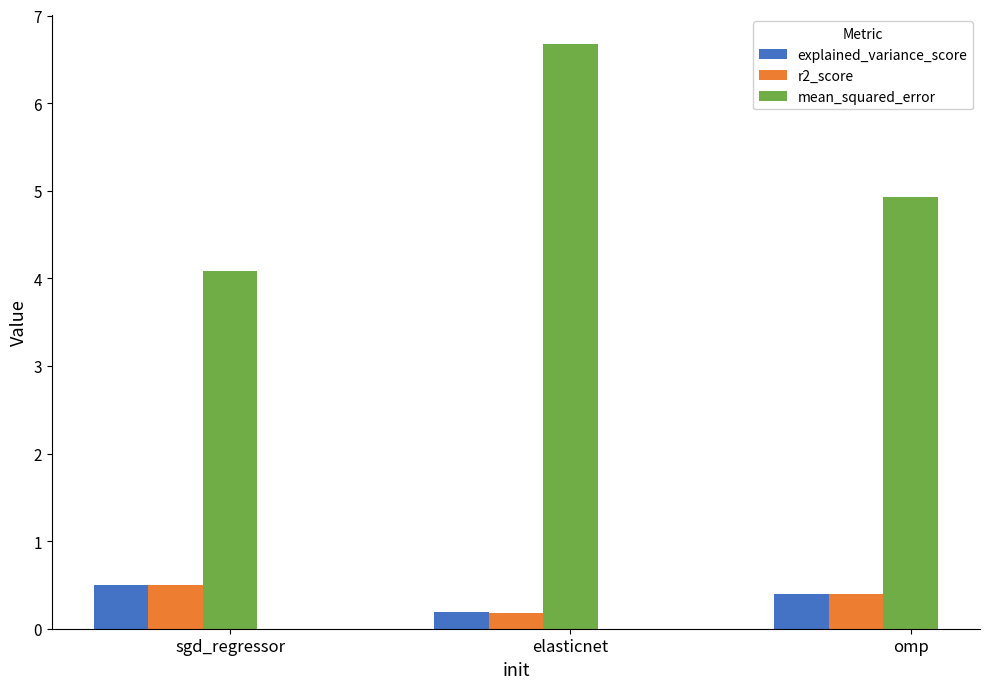

Which label corresponds to the largest value in the chart?

elasticnet